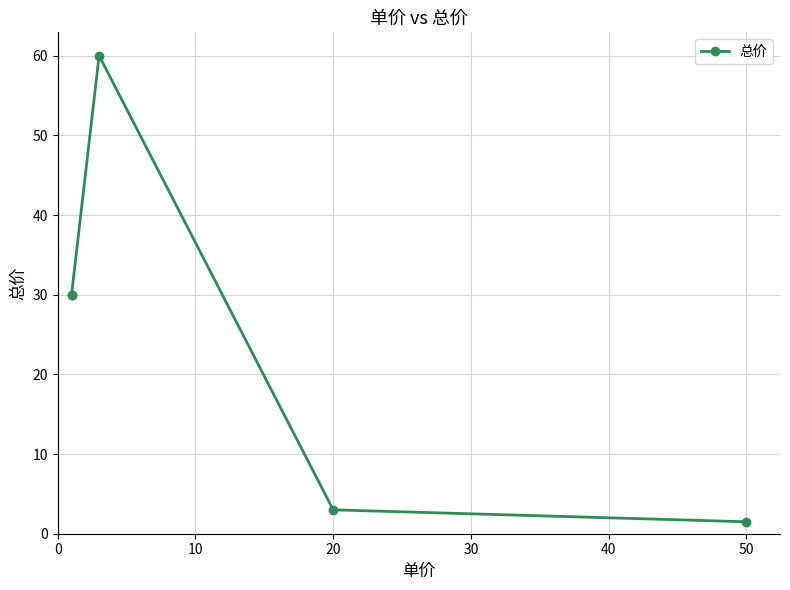

How many data points are above 30?

1